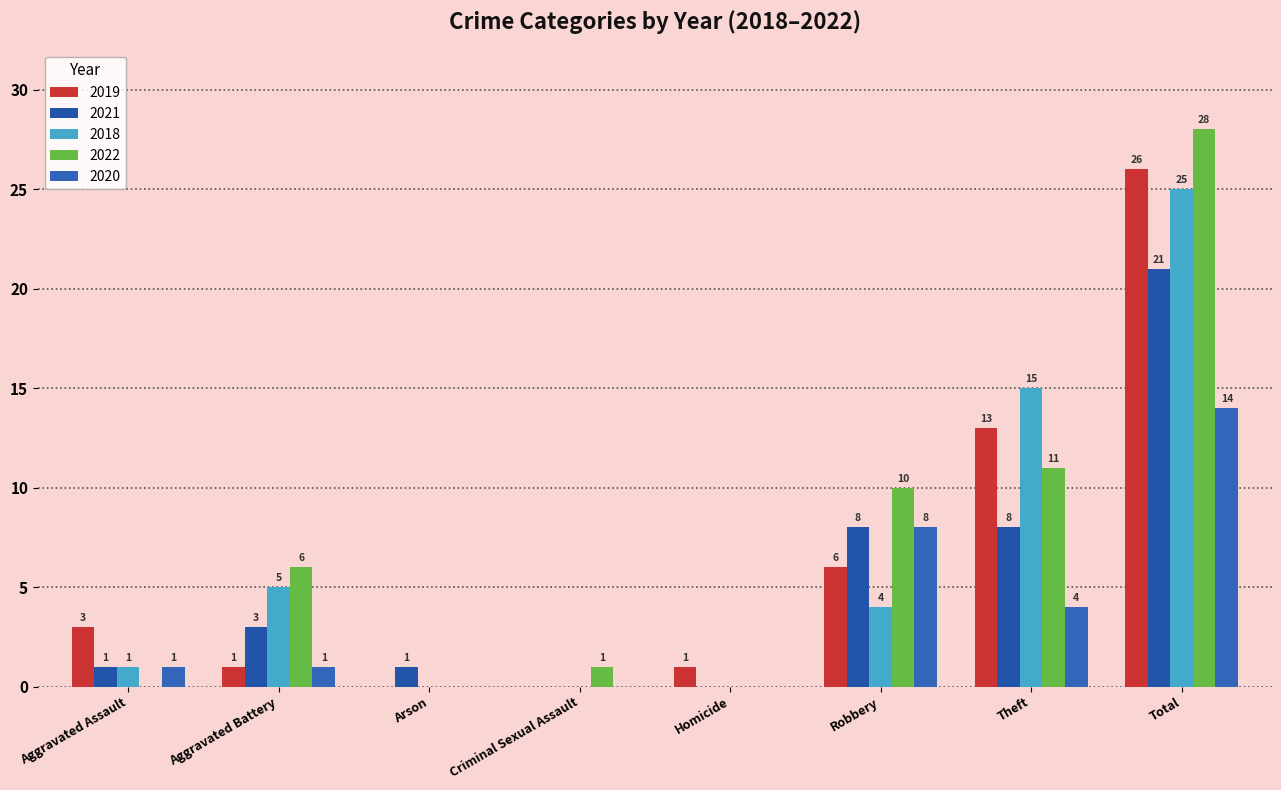

True or false: 2021 has a value of 1 at Aggravated Assault.

True